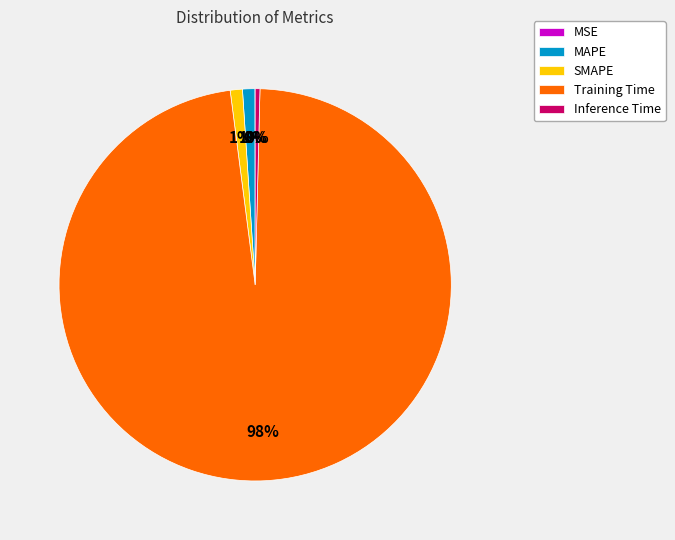

Does any single category account for the majority?

Yes